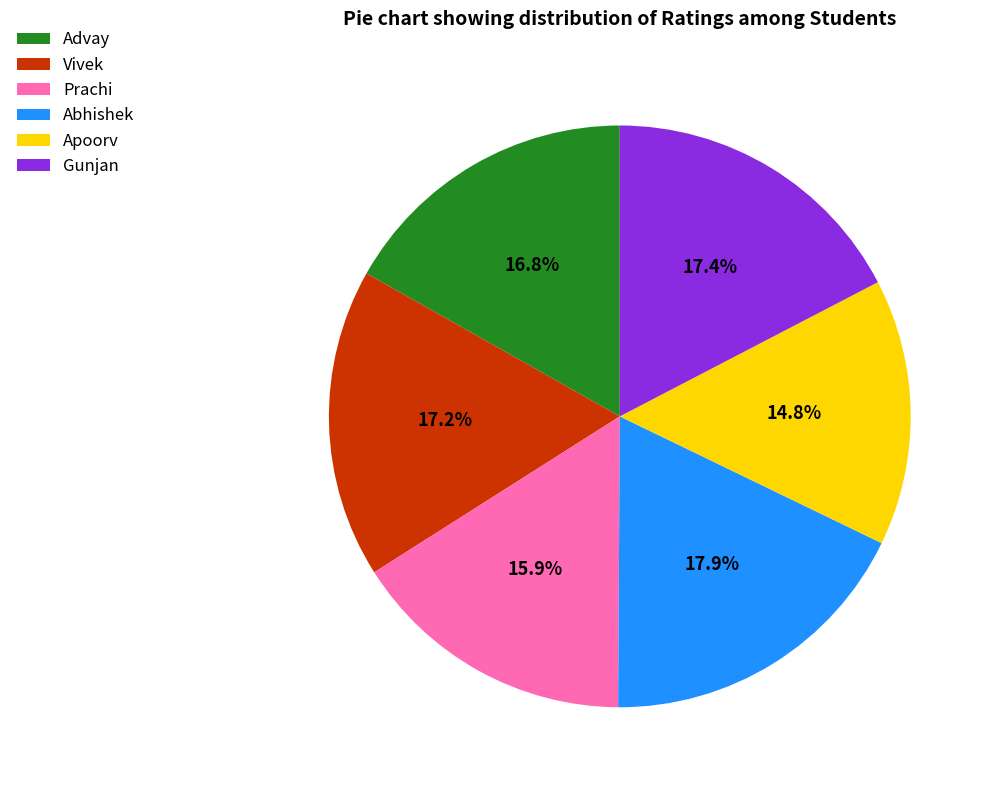

How many slices are in this pie chart?

6